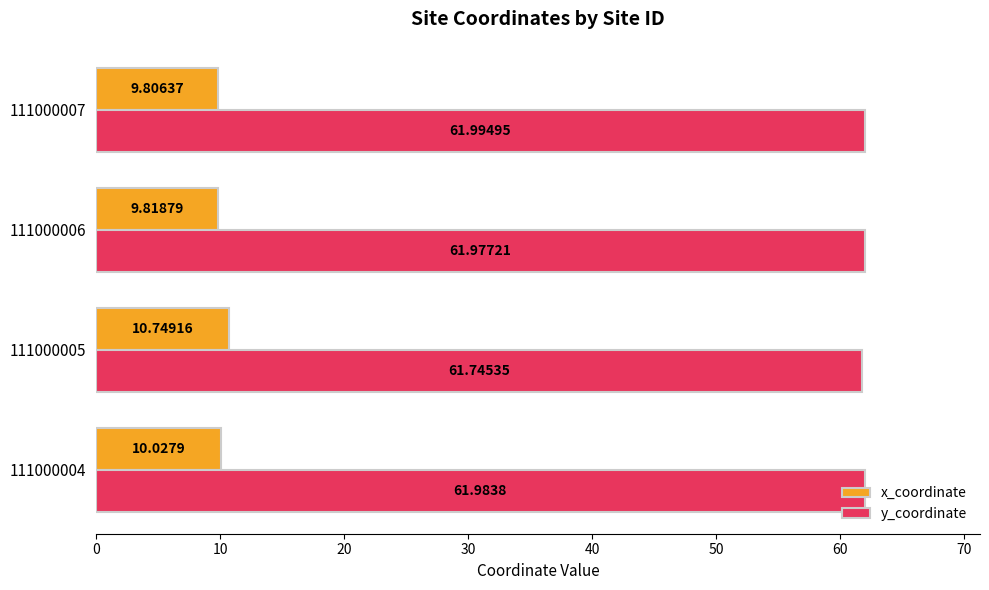

What is the difference between the x_coordinate values at 111000004 and 111000005?

0.7